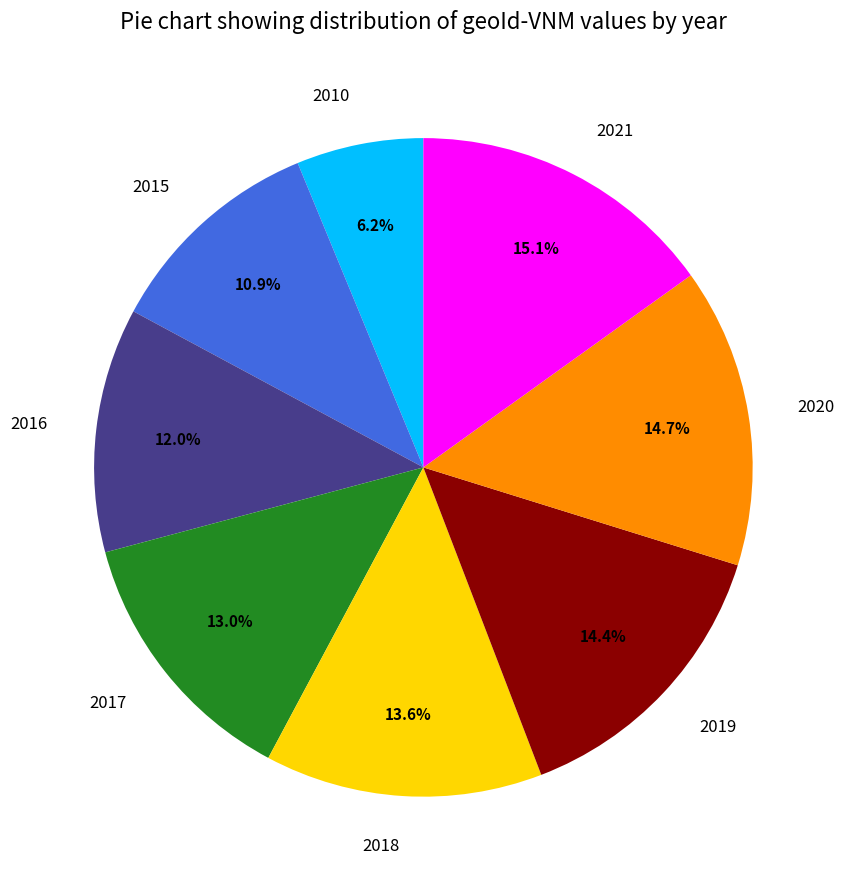

True or false: 2017 accounts for 13% of the total.

True